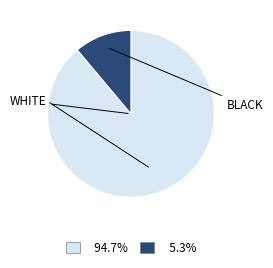

Does any single category account for the majority?

Yes